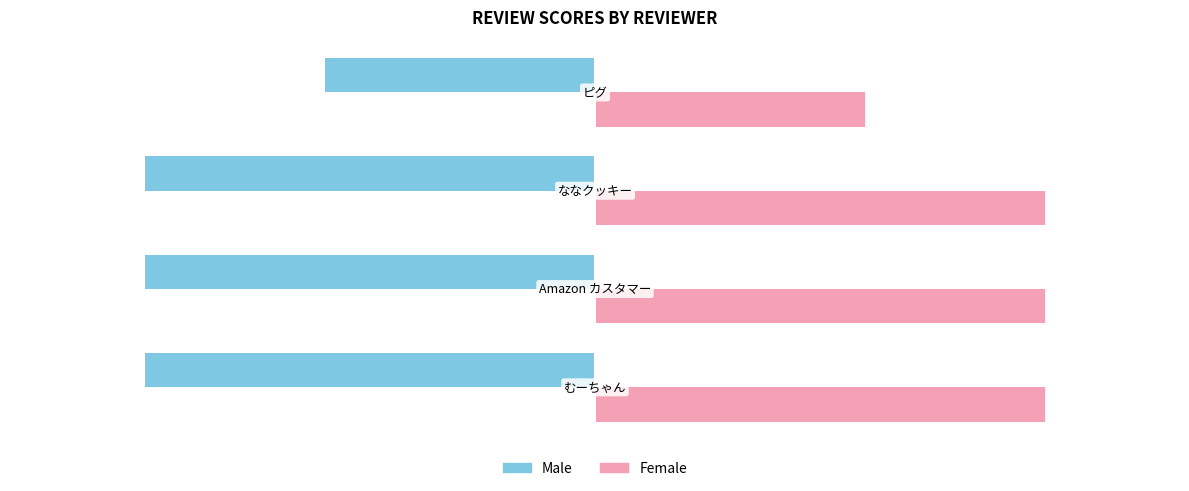

How many Male values are between -5 and -3?

4